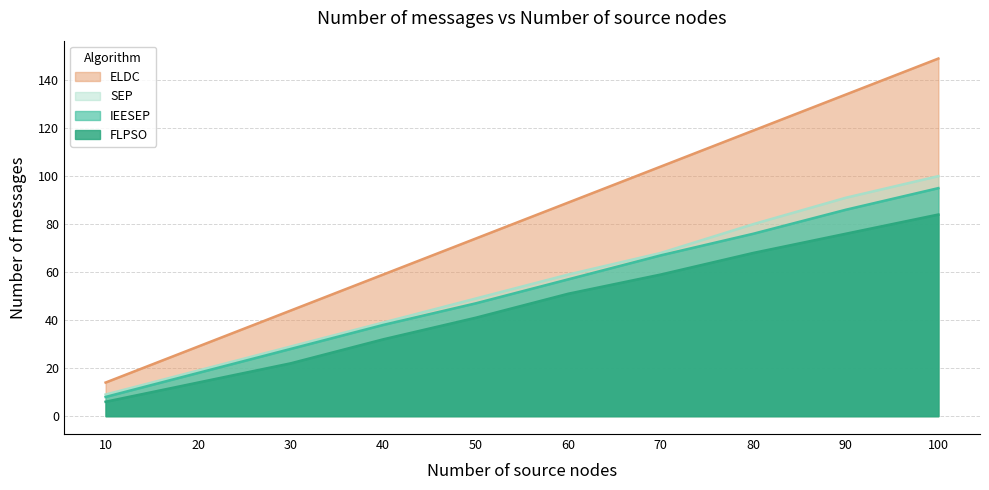

Read the IEESEP value at 80.

76